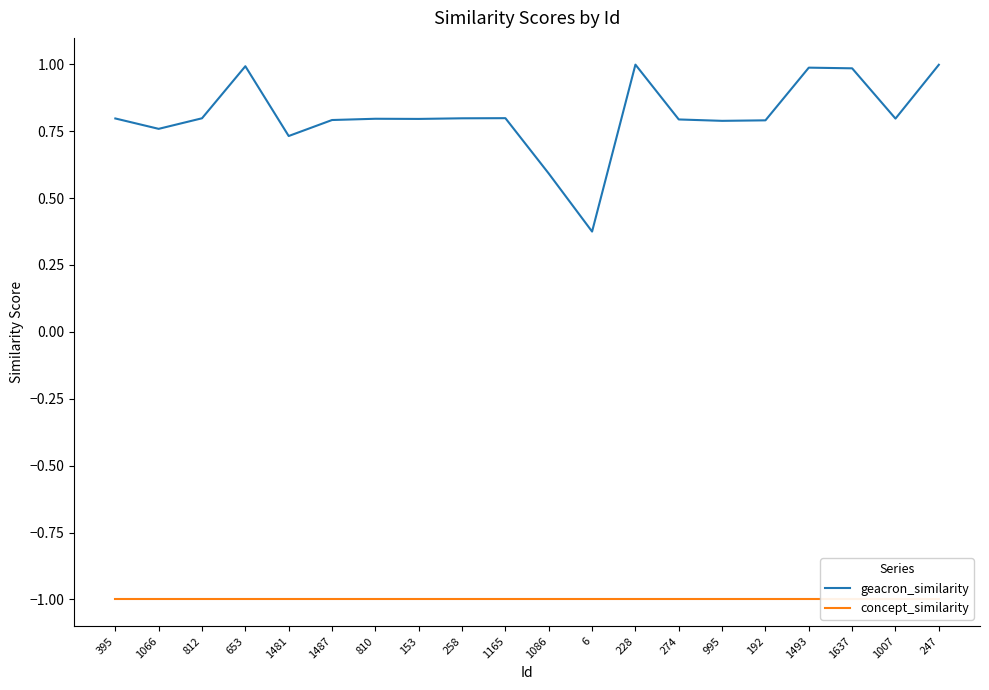

Does the chart display data point markers on the line(s)?

No